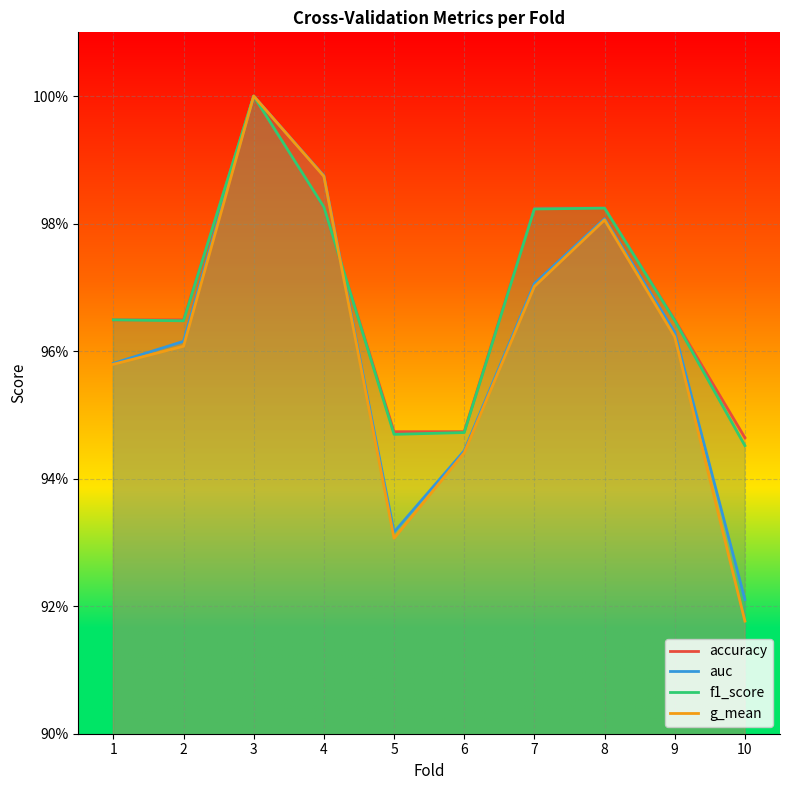

At which category is the sum across all series the highest?

3